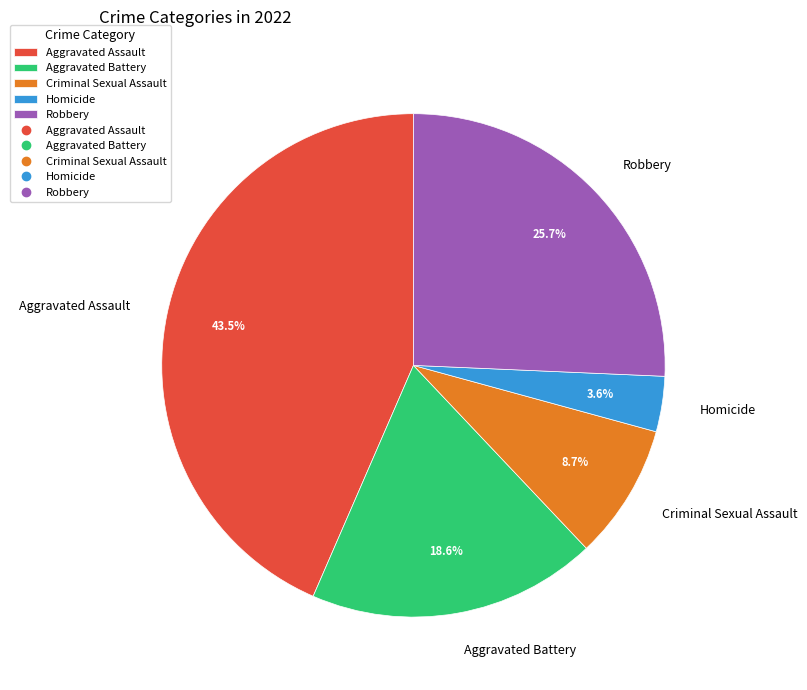

To the nearest percent, what is the combined percentage of Homicide and Criminal Sexual Assault?

12%